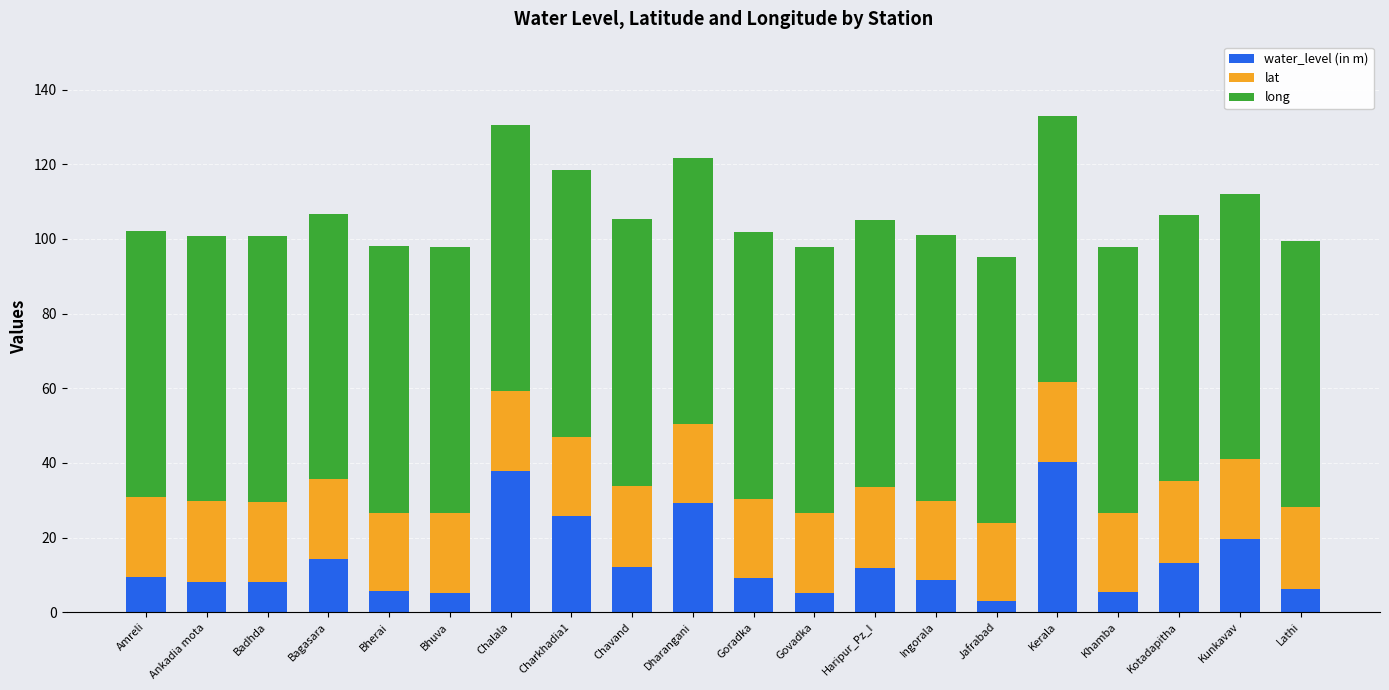

What is the total value across all series at Kotadapitha?

106.3